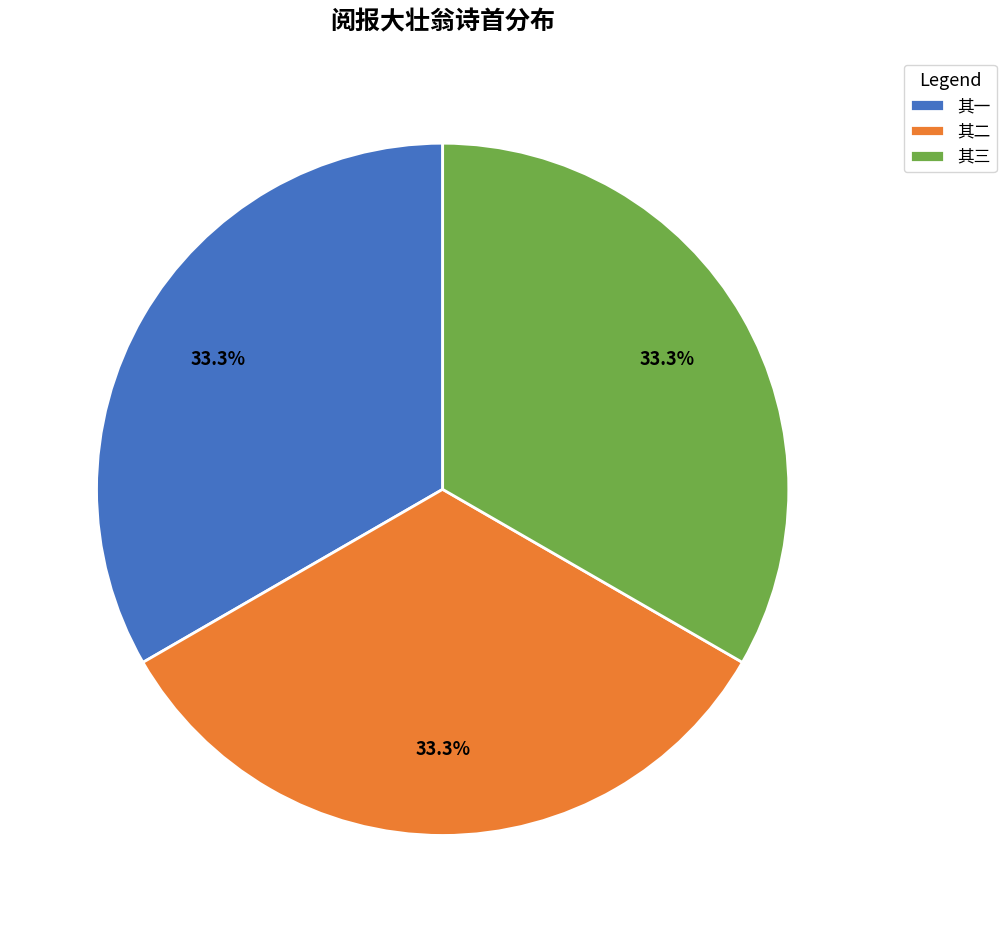

What is the ratio of the value at 其三 to the value at 其二?

1.0